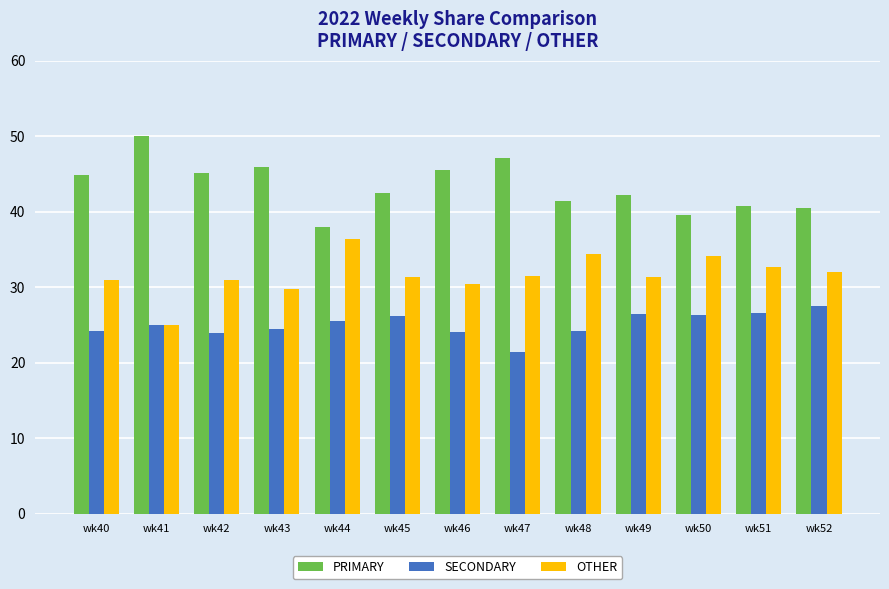

What is the spread (max minus min) of values at wk42?

21.3